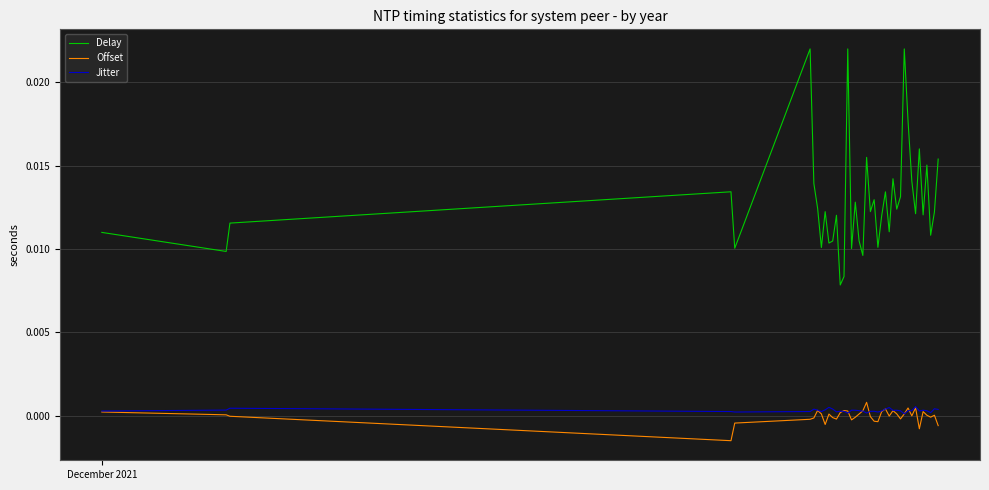

Which series has the widest spread of values?

Delay